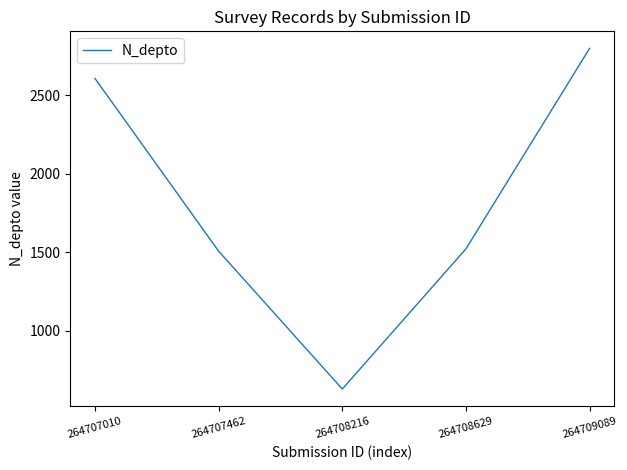

Between 264707010 and 264708216, which is larger?

264707010